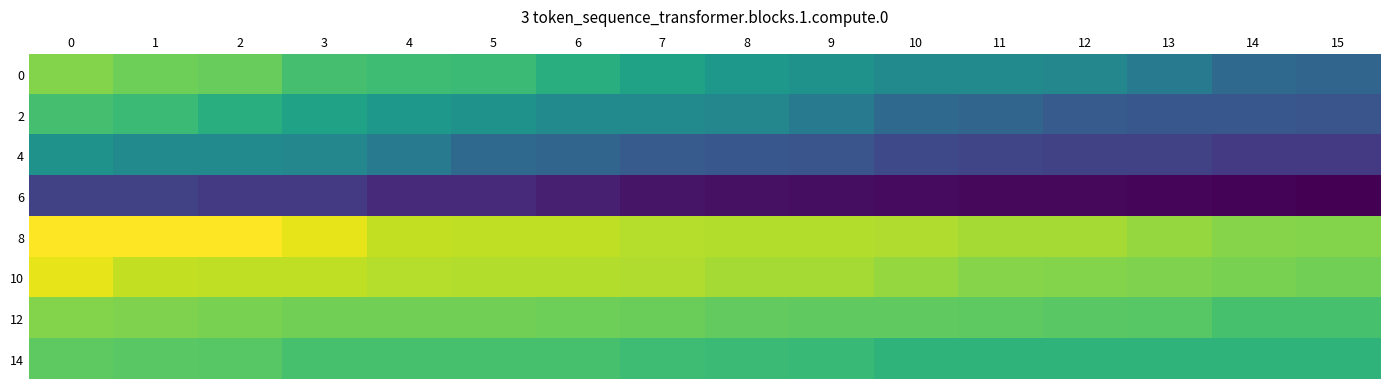

What is the smallest value displayed?

0.4